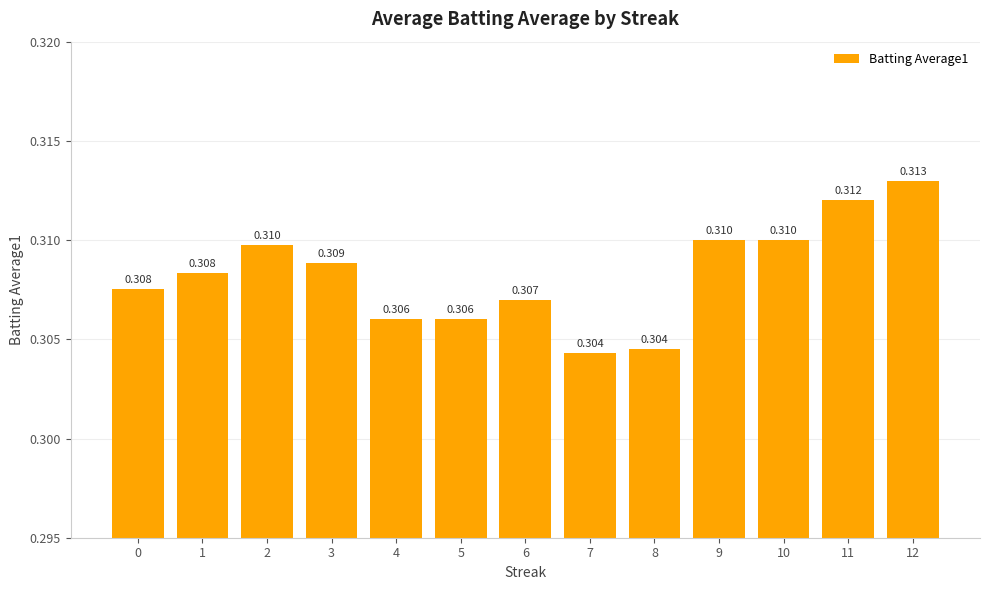

How many values are between 0 and 1?

13